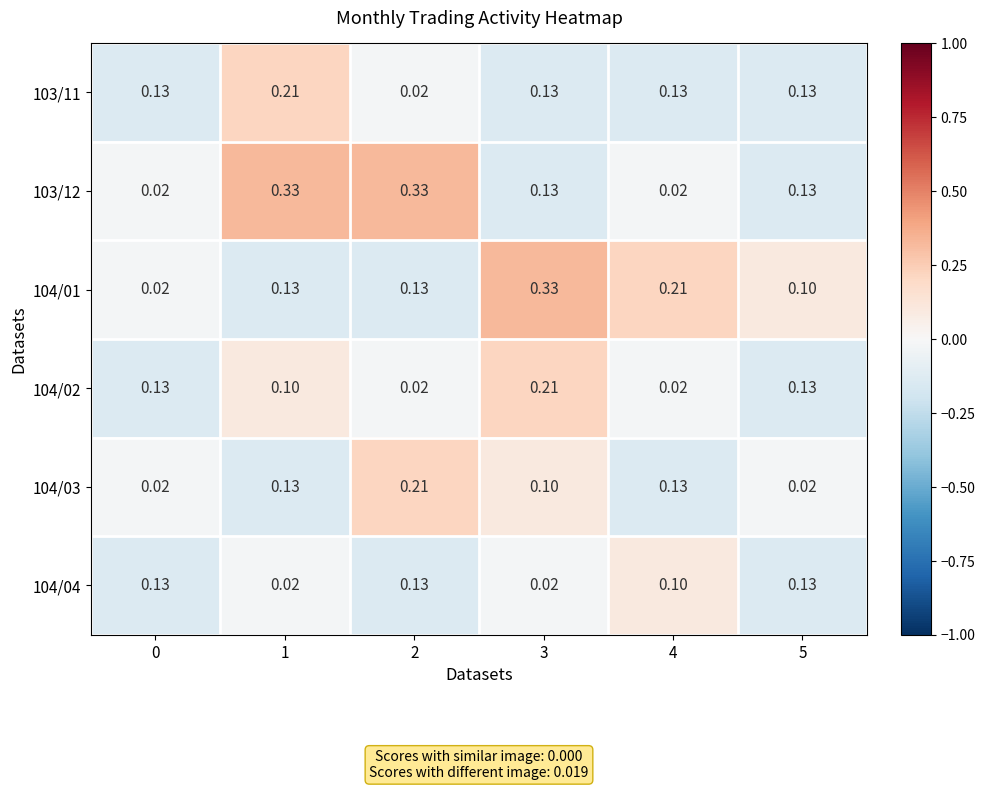

Which series has the largest range (max minus min)?

103/12